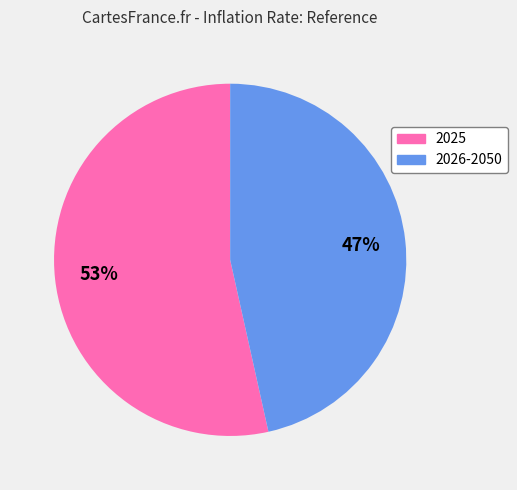

What percentage is the 2025 slice, to the nearest percent?

53%